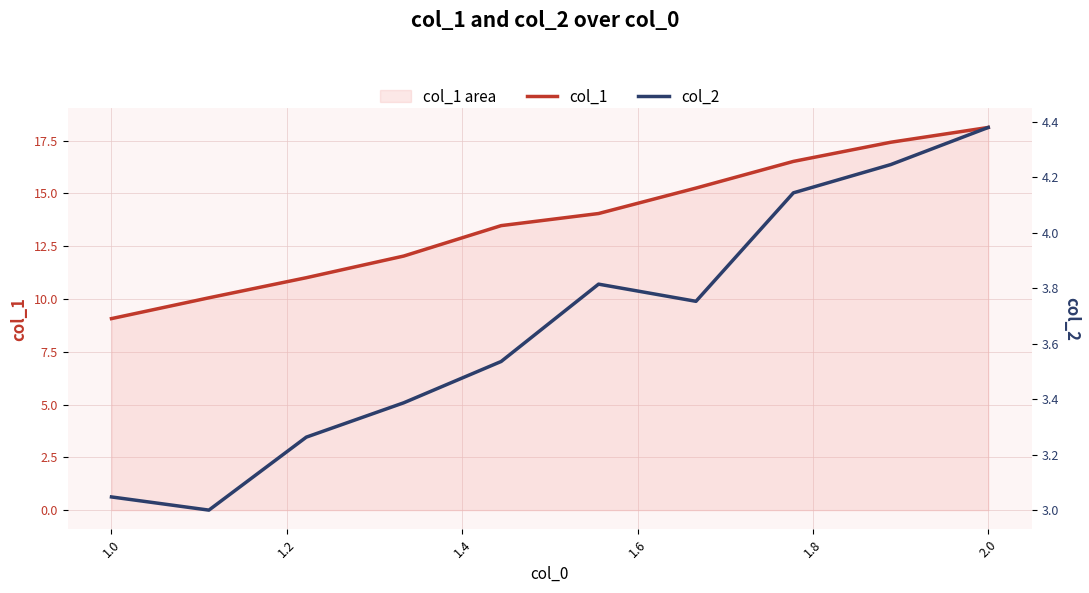

Reading right to left, transcribe all the data shown in this chart.

col_1: 18.1	17.4	16.5	15.3	14.0	13.5	12.0	11.0	10.1	9.1
col_2: 4.4	4.2	4.1	3.8	3.8	3.5	3.4	3.3	3.0	3.0